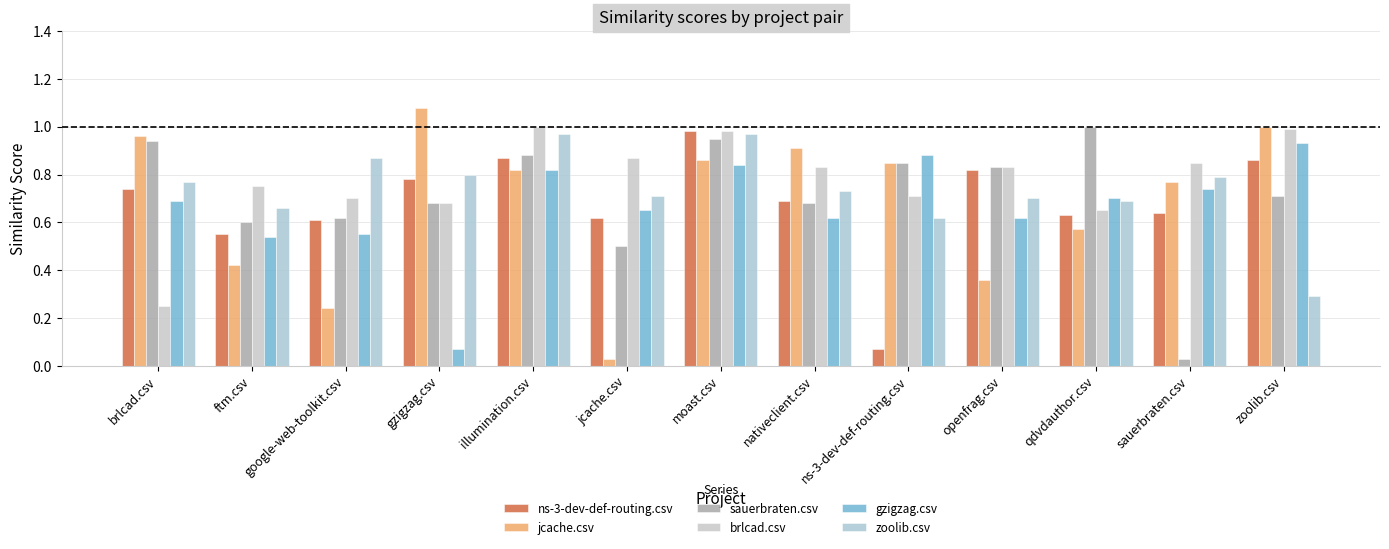

What are all the series names shown in the legend?

ns-3-dev-def-routing.csv, jcache.csv, sauerbraten.csv, brlcad.csv, gzigzag.csv, zoolib.csv